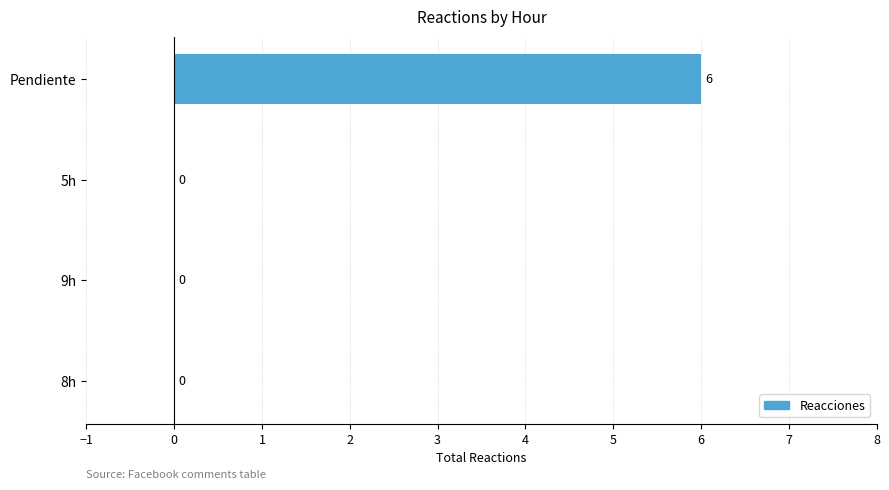

Does the chart contain stacked bars?

No